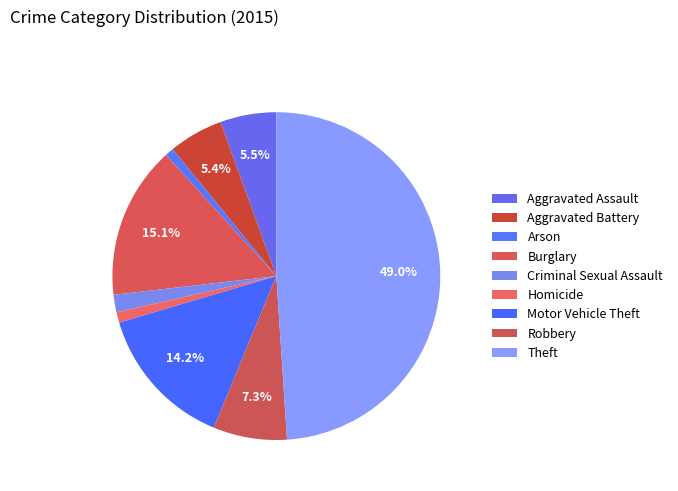

To the nearest percent, what percentage of the pie is Theft?

49%